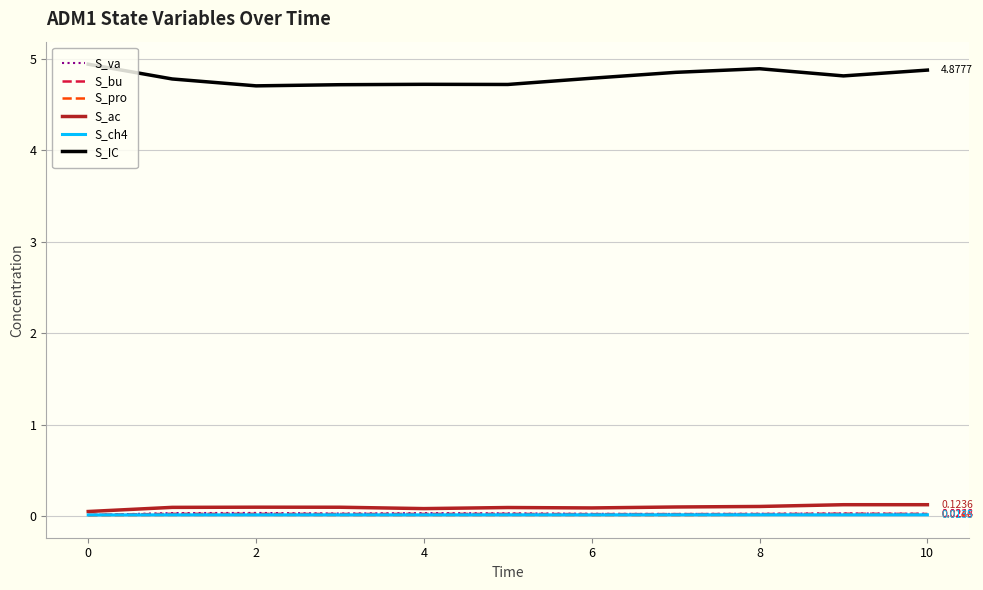

Which series has the largest total across all categories?

S_IC